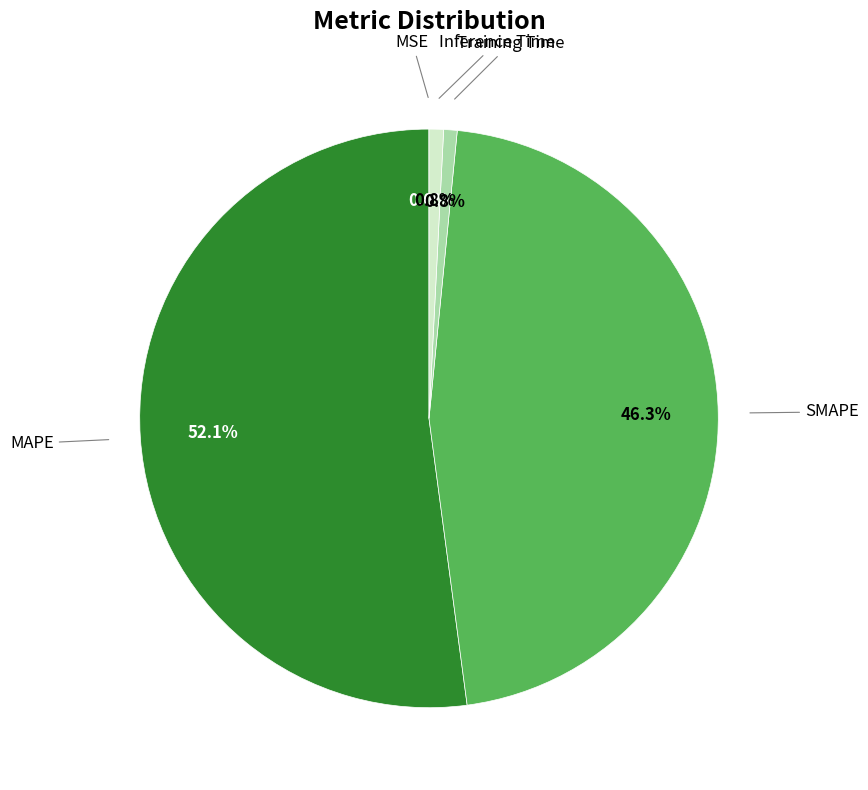

Is there a majority slice in this chart?

Yes